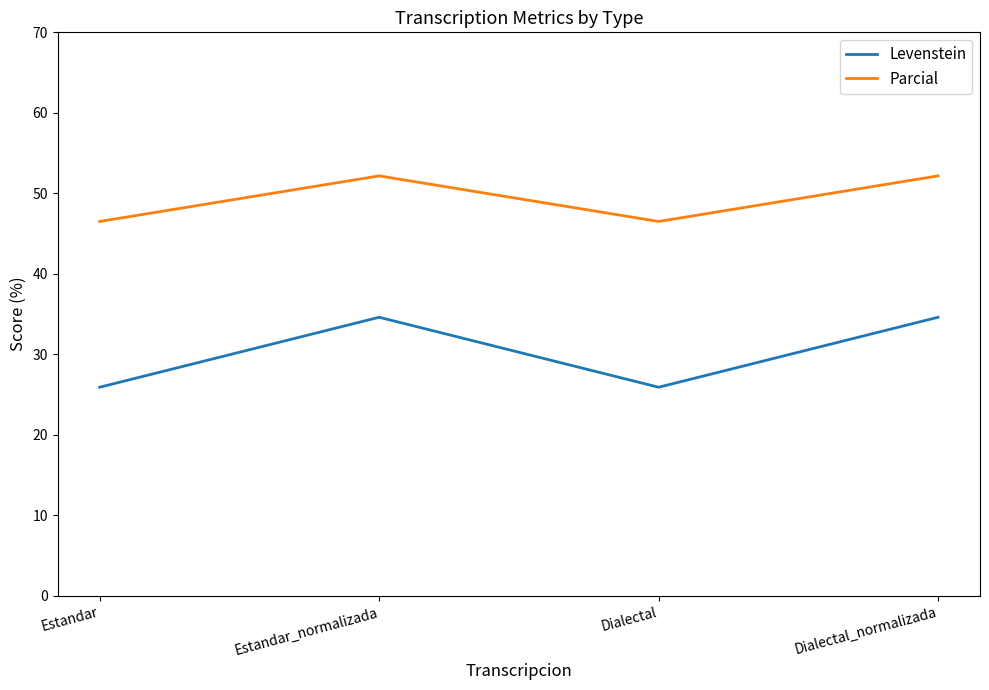

Which series changed the most between Dialectal and Dialectal_normalizada?

Levenstein